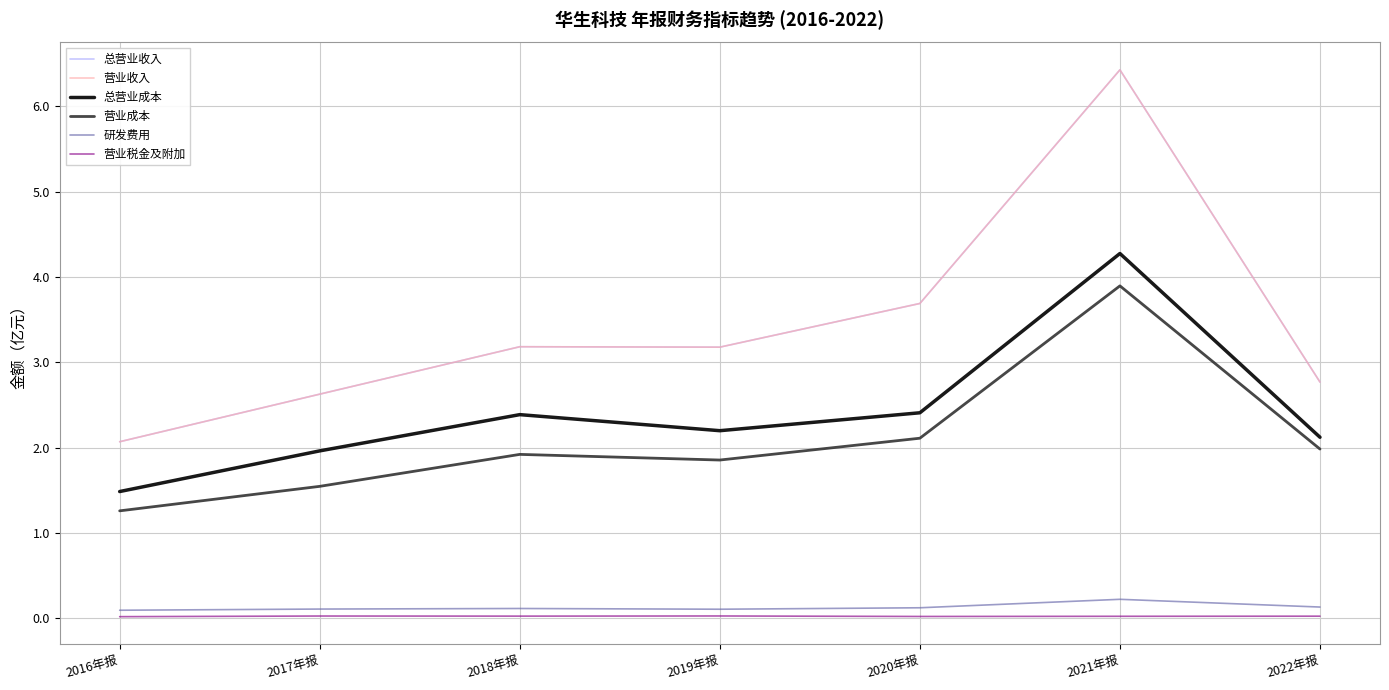

What is the sum of the 营业成本 values at 2017年报 and 2021年报?

5.4